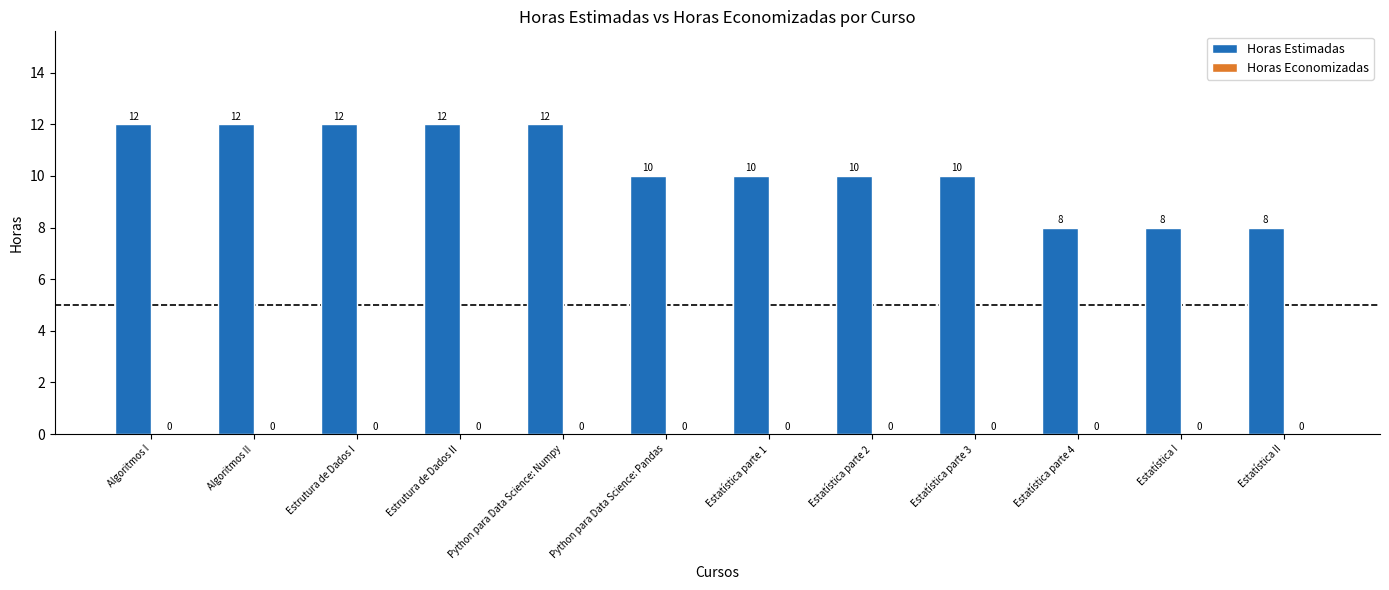

Are the bars grouped side by side (vs. stacked)?

No